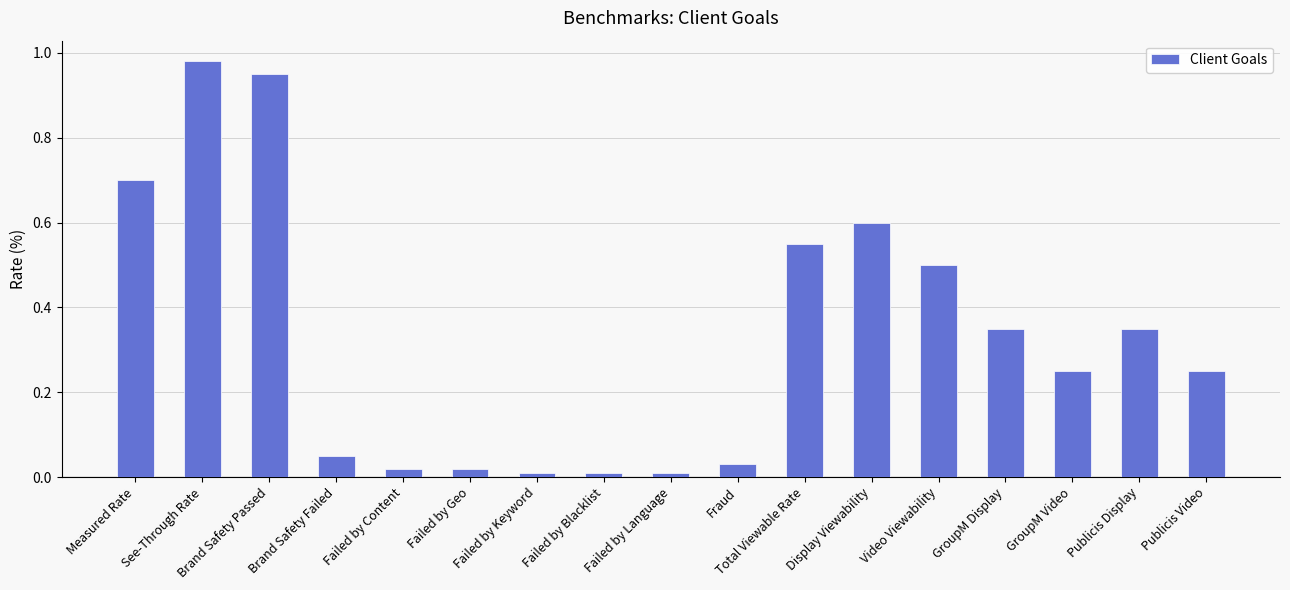

What is the label of the 11th bar from the right?

Failed by Keyword